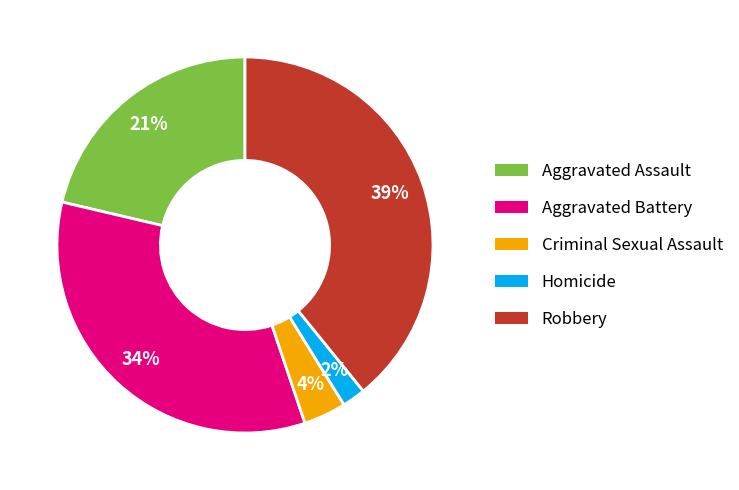

Count the number of slices in the pie.

5